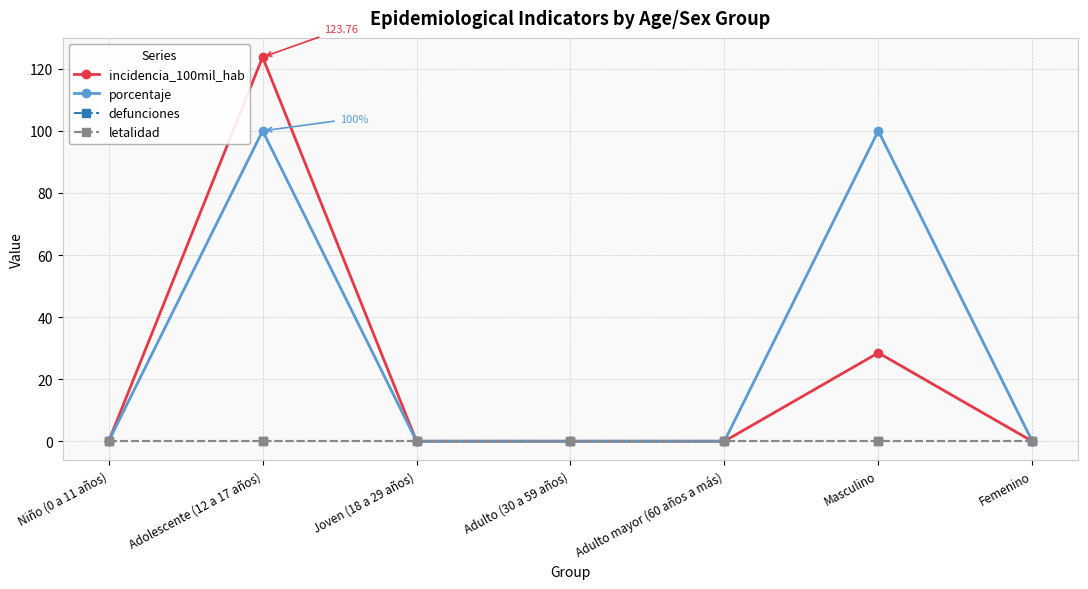

Is this an area chart (filled region under the line)?

No